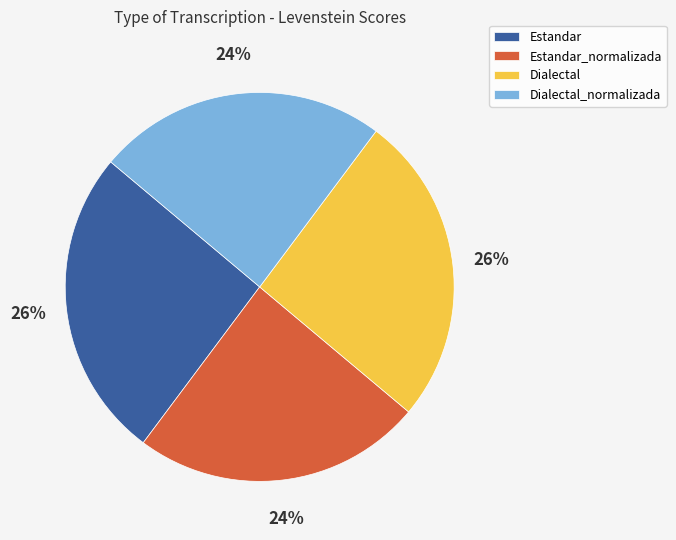

Do Dialectal and Estandar together represent more than half of the pie?

Yes